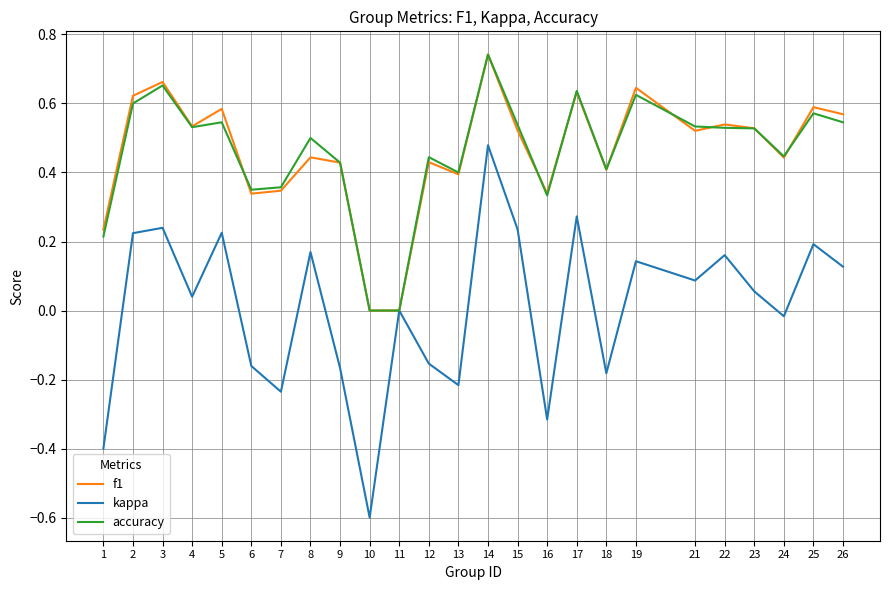

What is the sum of the f1 values at 15 and 24?

1.0